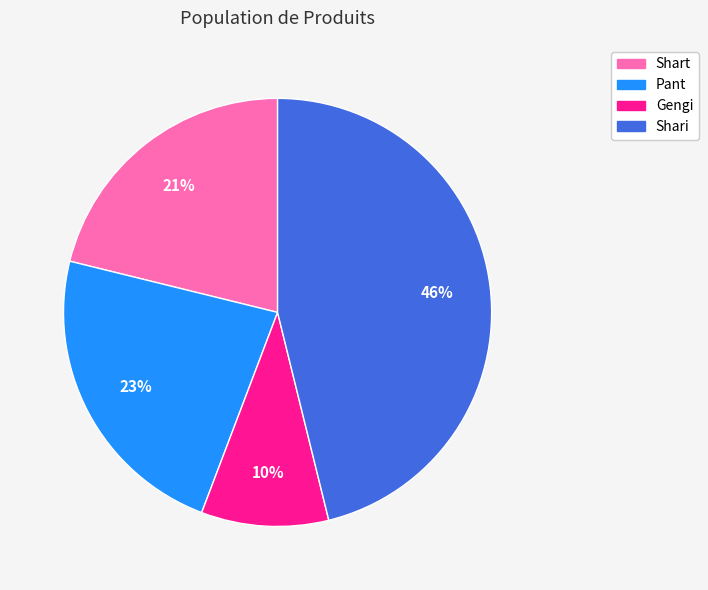

What is the ratio of the value at Shari to the value at Pant?

2.0